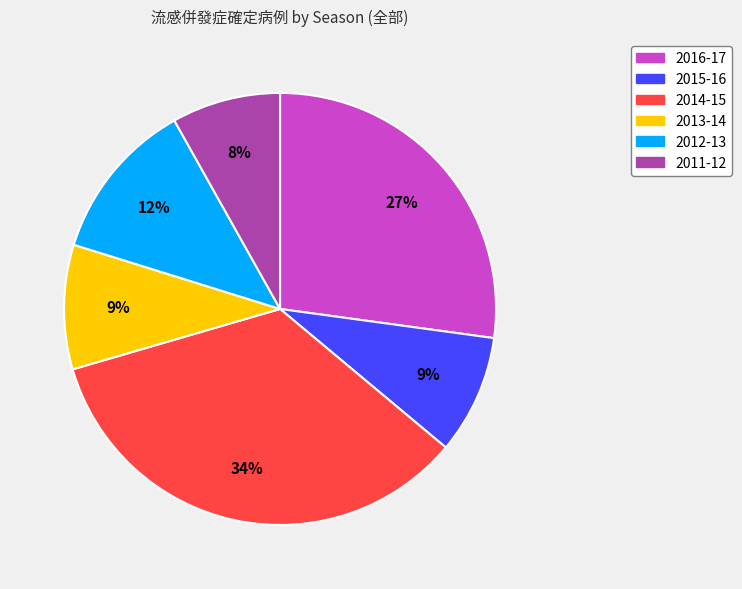

To the nearest percent, what portion does 2014-15 represent?

34%